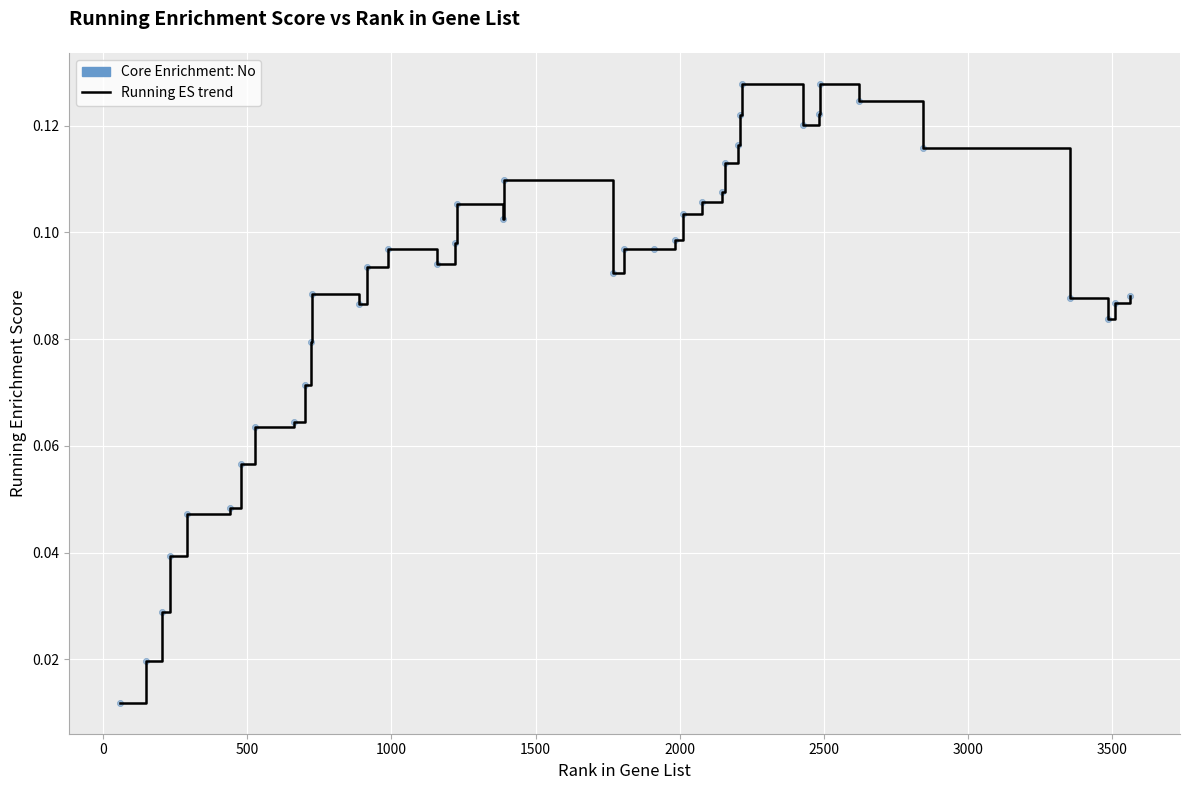

Is this an area chart (filled region under the line)?

No